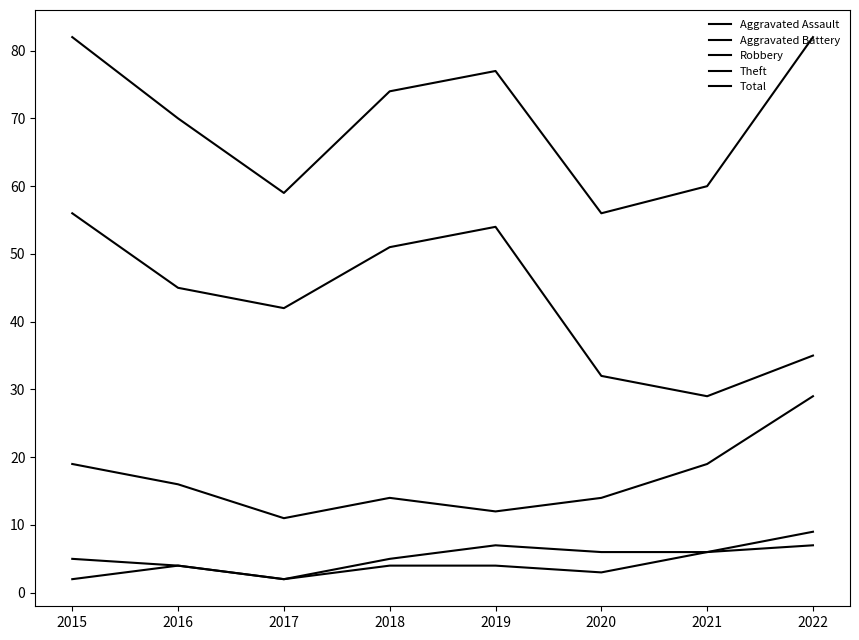

Rank the categories by Aggravated Assault value from lowest to highest.

2015, 2017, 2020, 2016, 2018, 2019, 2021, 2022